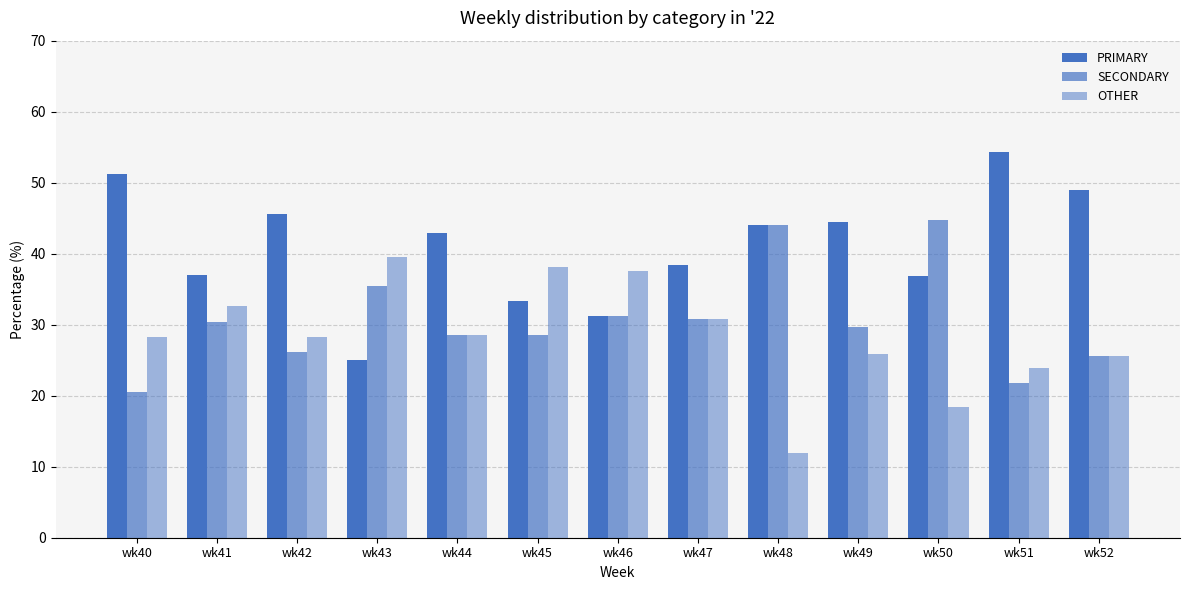

Which category has the lowest value in the OTHER series?

wk48